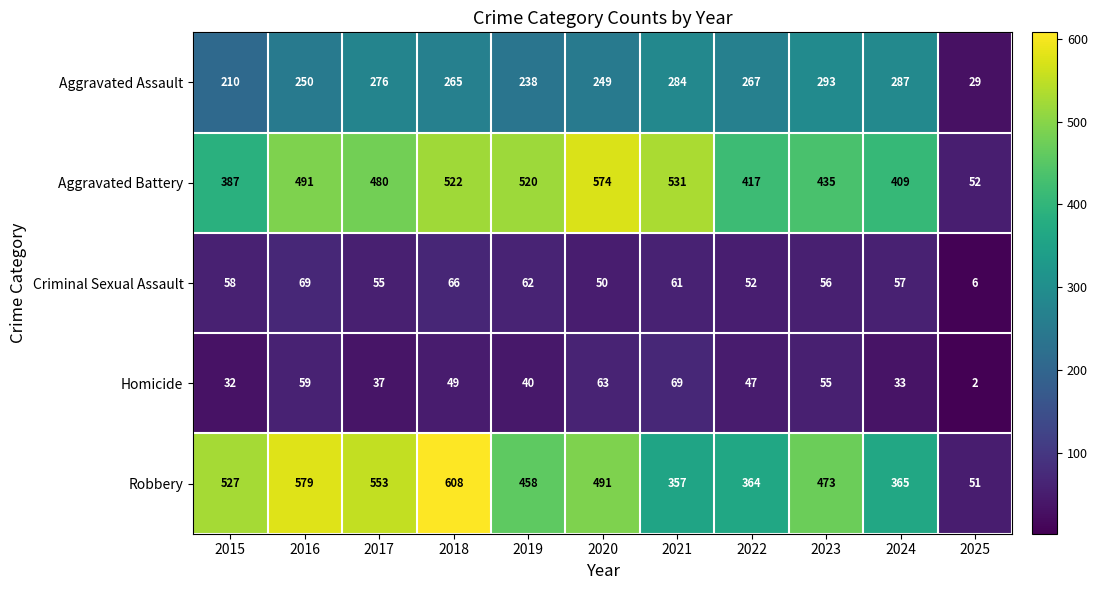

Is it true that Aggravated Assault equals 284 at 2021?

True